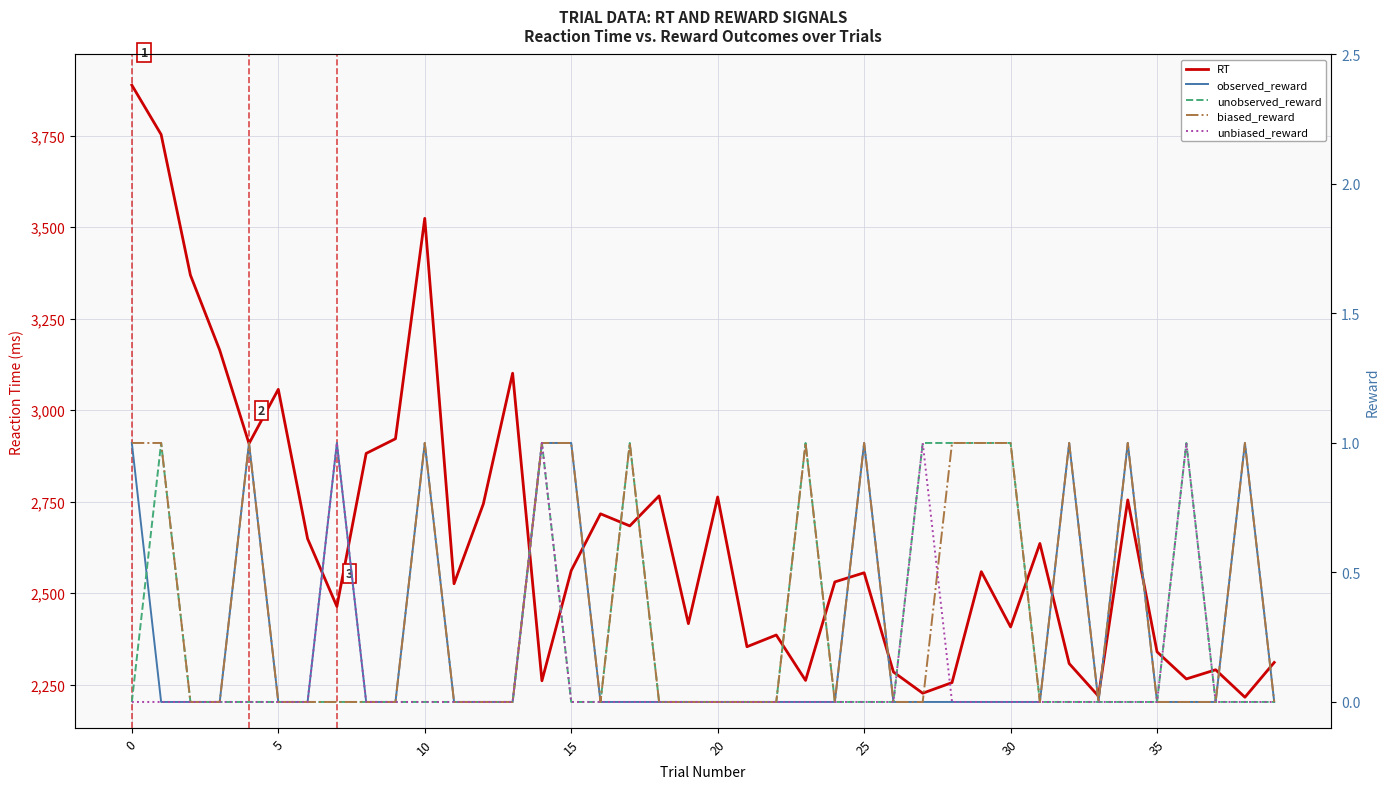

What are all the series names shown in the legend?

RT, observed_reward, unobserved_reward, biased_reward, unbiased_reward